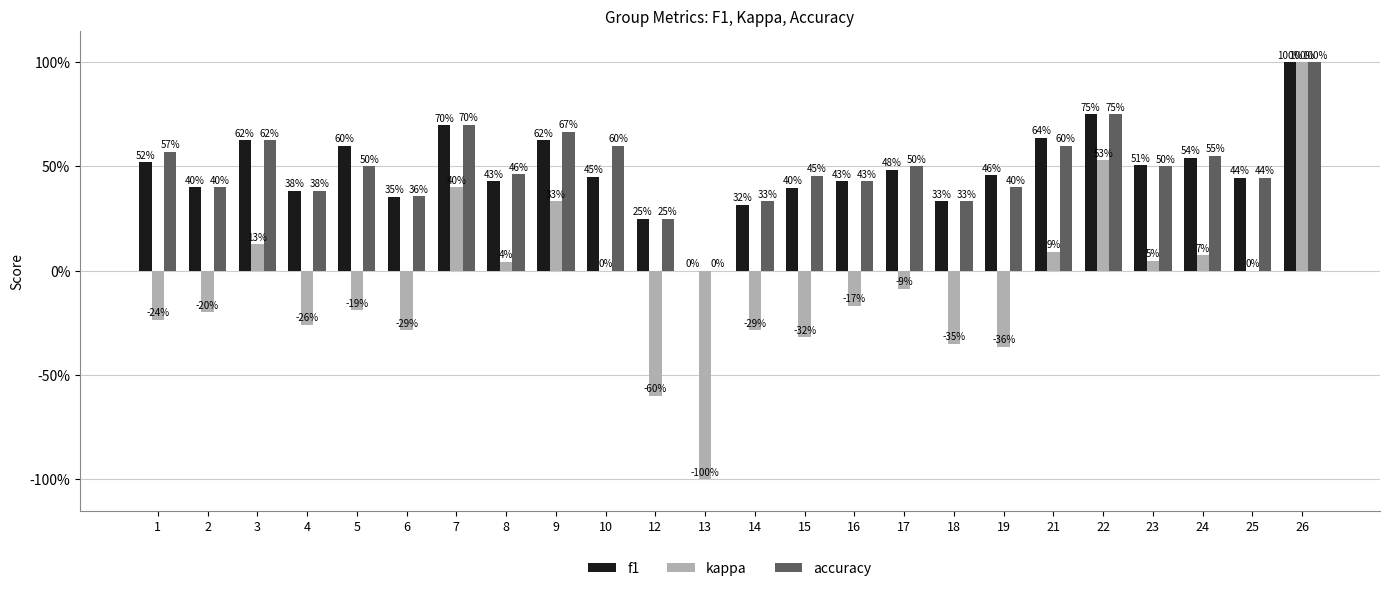

Are the bars grouped side by side (vs. stacked)?

Yes